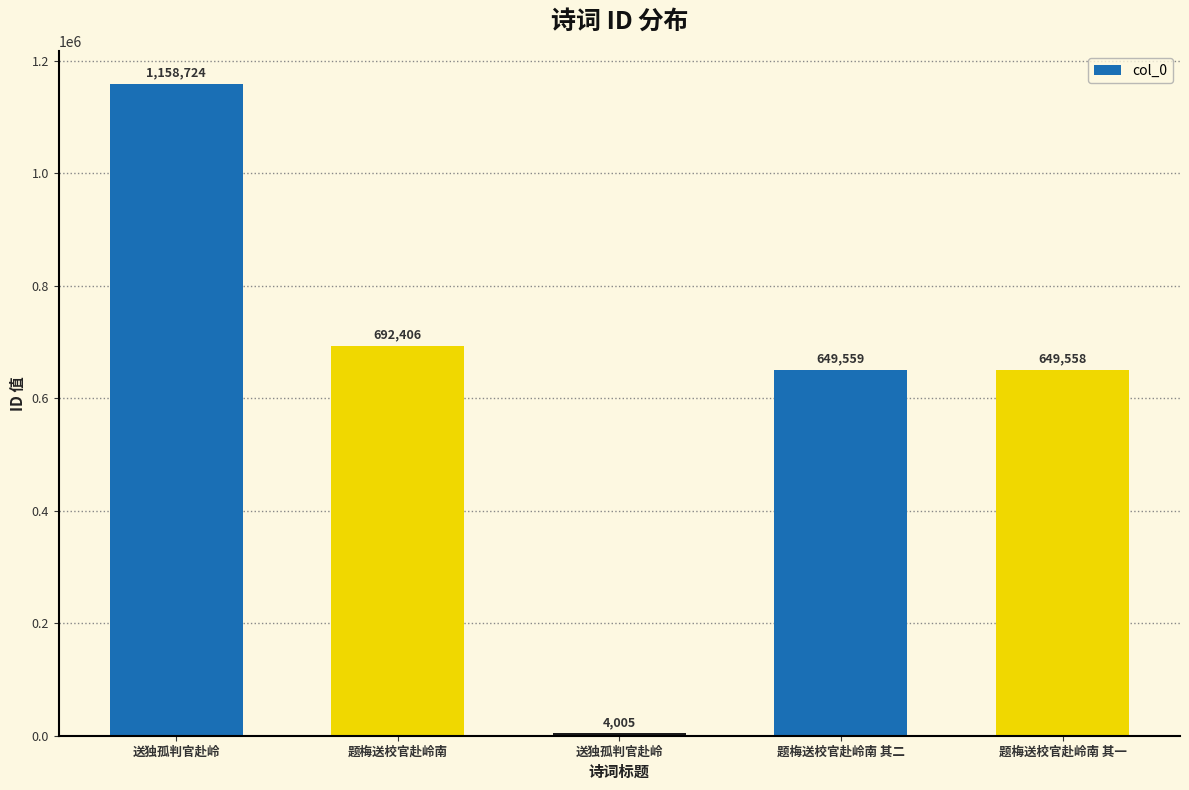

How many categories are shown in the chart?

5